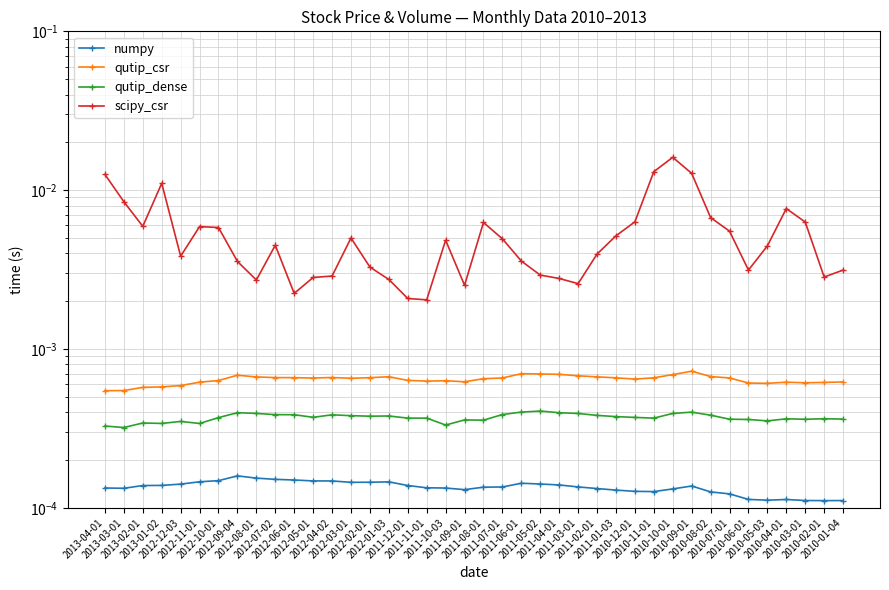

Where is the first local minimum for numpy?

2013-03-01